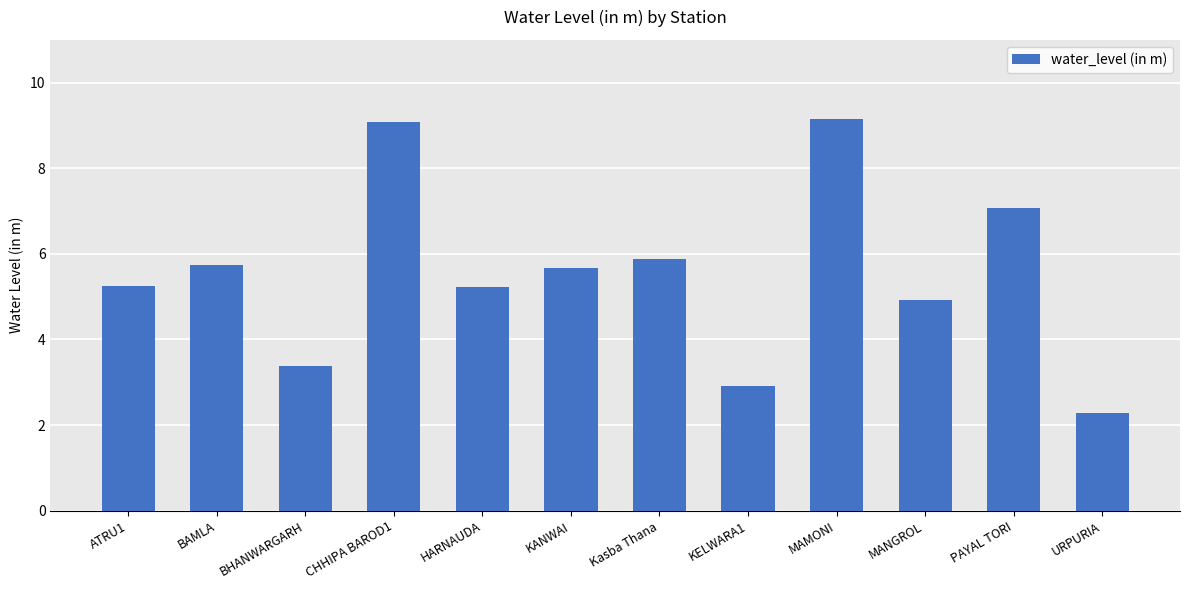

Does the chart contain any negative values?

No